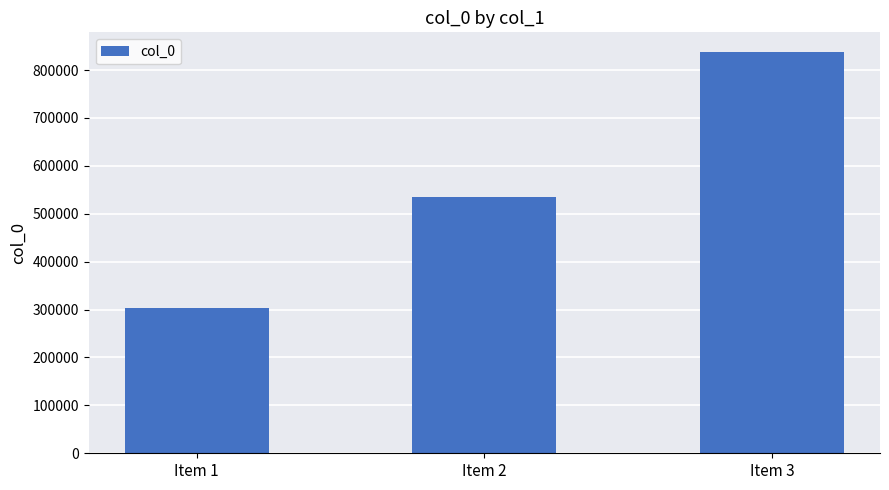

Reading left to right, what are all the values shown in this chart?

304167	535062	836785